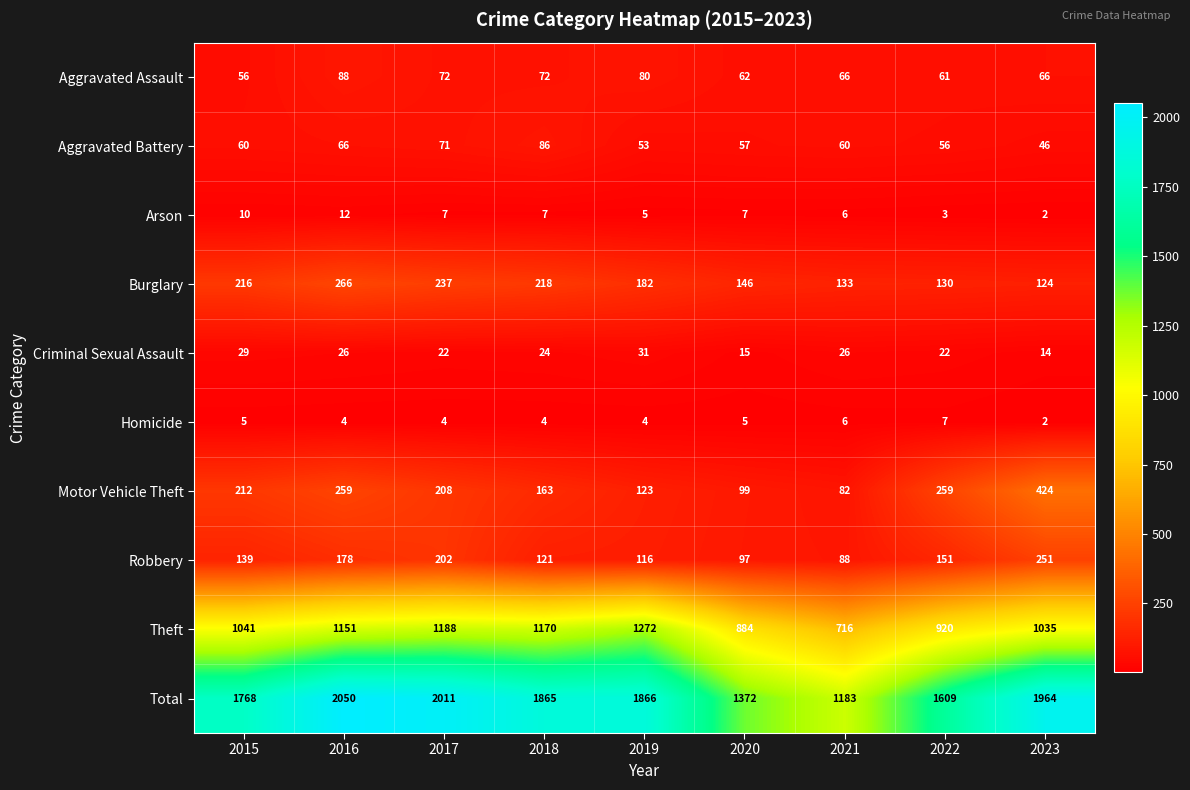

What is the total value across all series at 2015?

3536